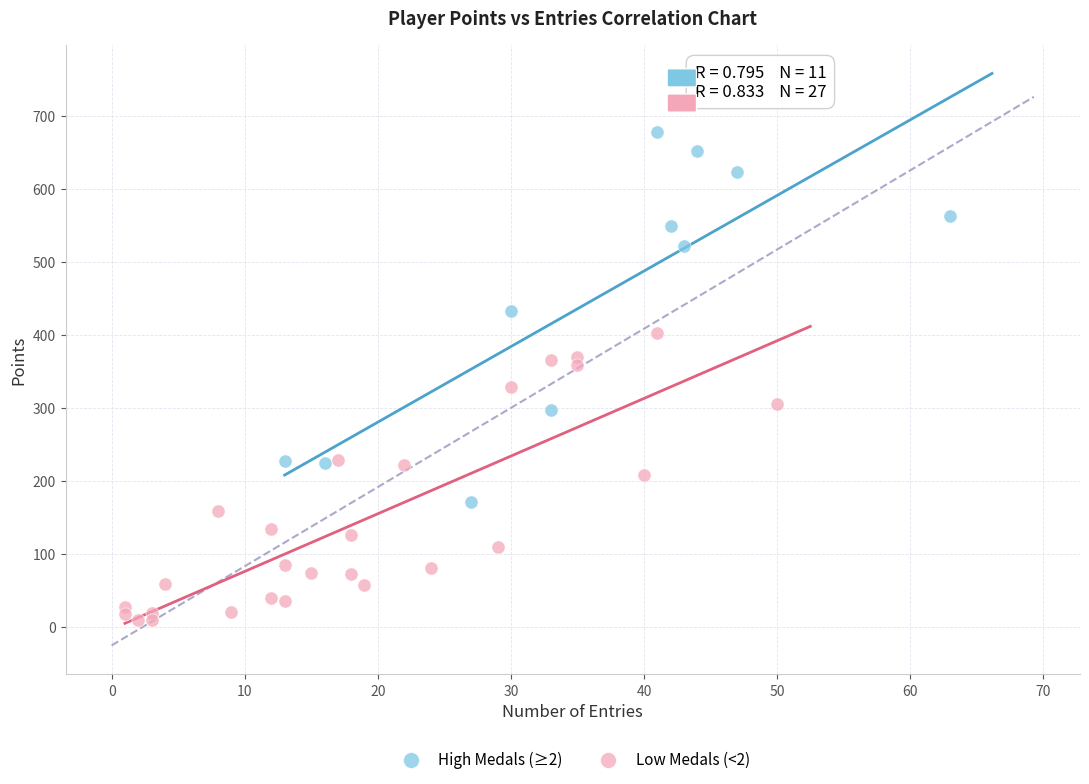

Which series reaches the maximum Y coordinate?

High Medals (≥2)